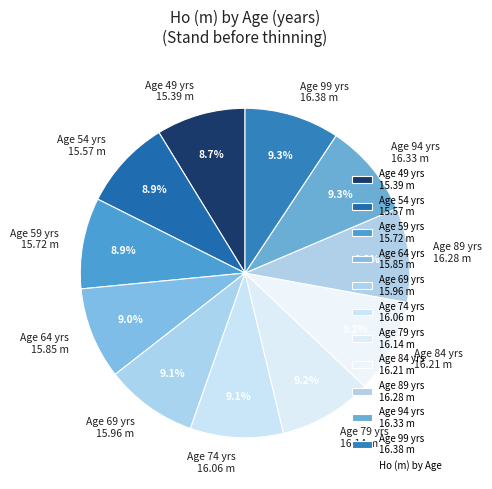

What portion of the pie excludes Age 99 yrs 16.38 m?

90.7%